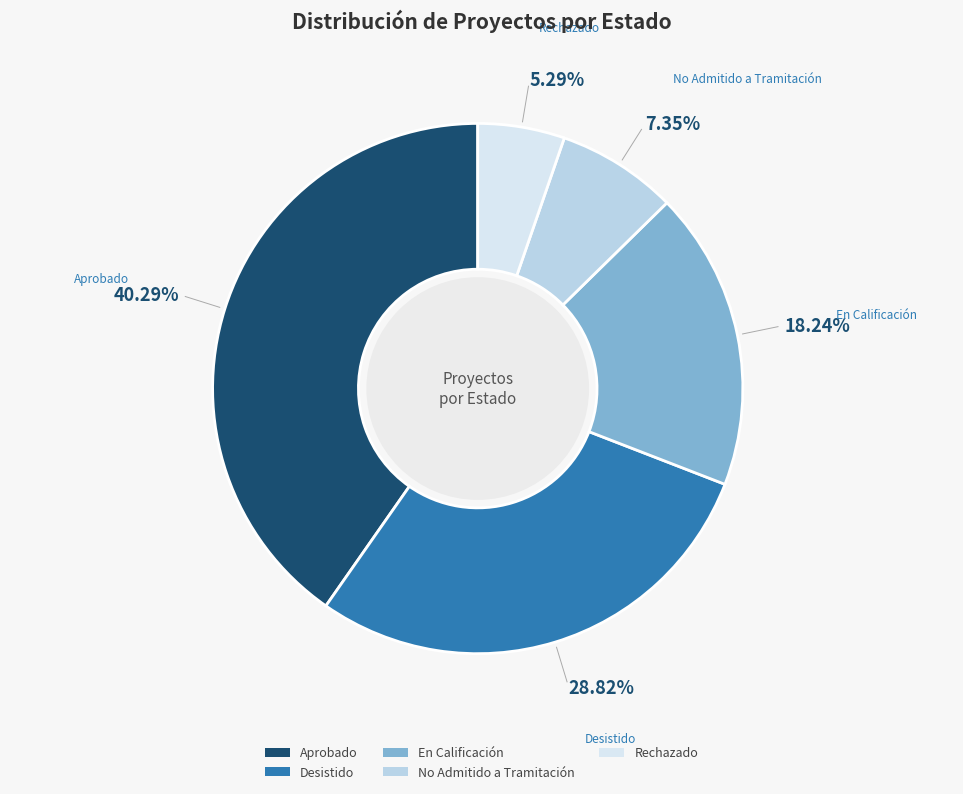

True or false: En Calificación accounts for 29% of the total.

False